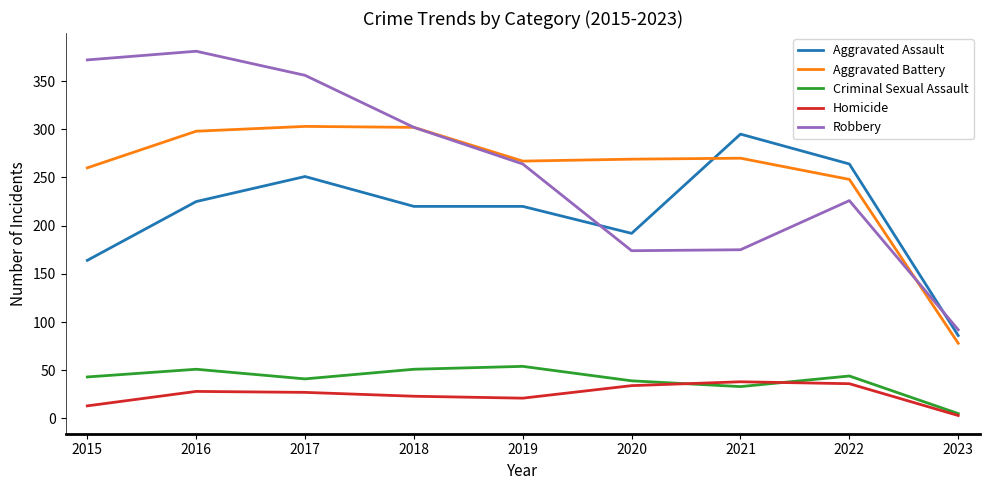

Is it true that Aggravated Assault equals 87 at 2022?

False